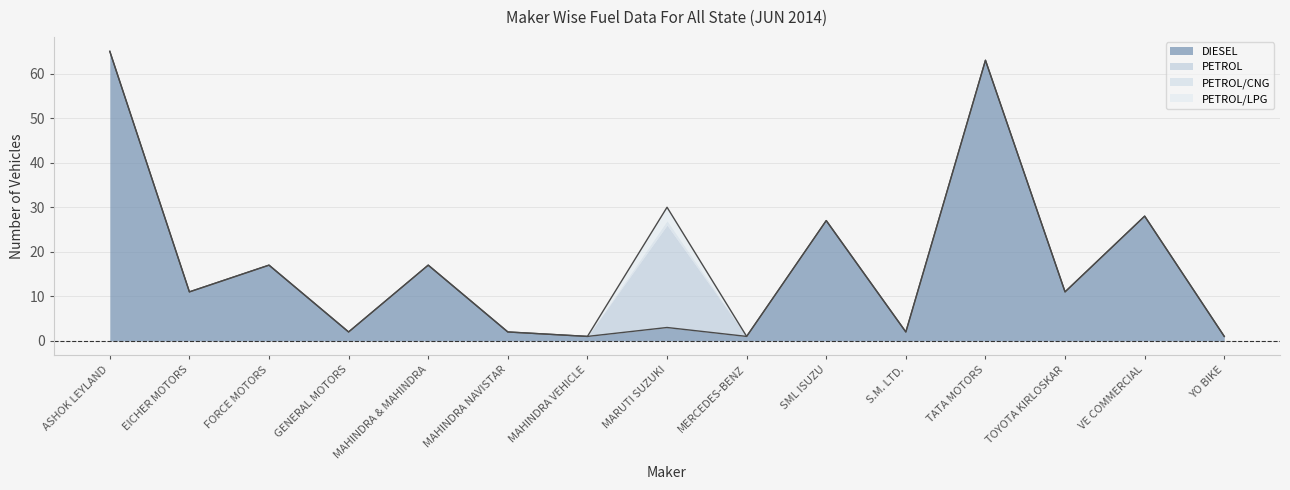

The value of DIESEL at EICHER MOTORS is 11. True or false?

True